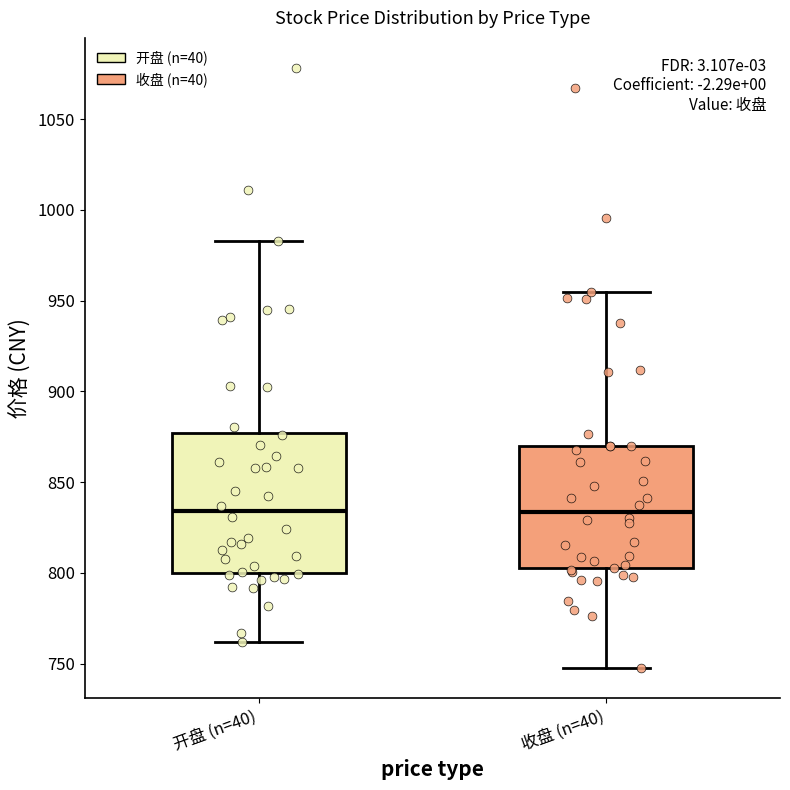

Reading left to right, transcribe this box plot: for each box, give where its median line is, the range the box spans, and where its two whiskers end, as read against the y-axis. The values are not printed on the chart, so give them approximately, as read against the axis.

开盘 (n=40): median 835, box 800 to 875, whiskers 760 to 985
收盘 (n=40): median 835, box 805 to 870, whiskers 750 to 955